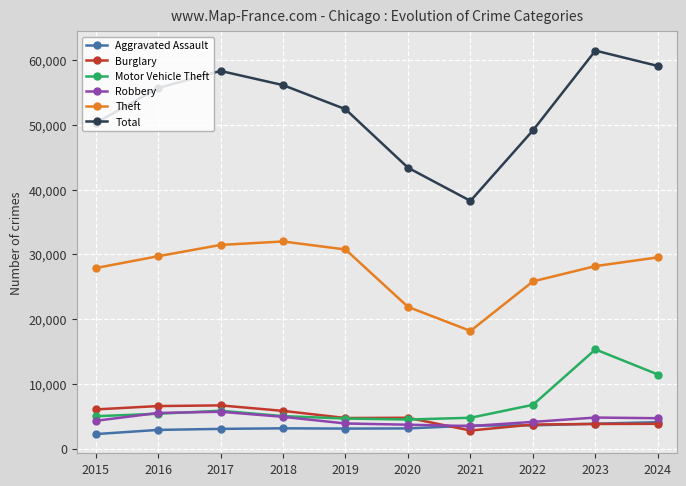

What is the average value of the Motor Vehicle Theft series?

6857